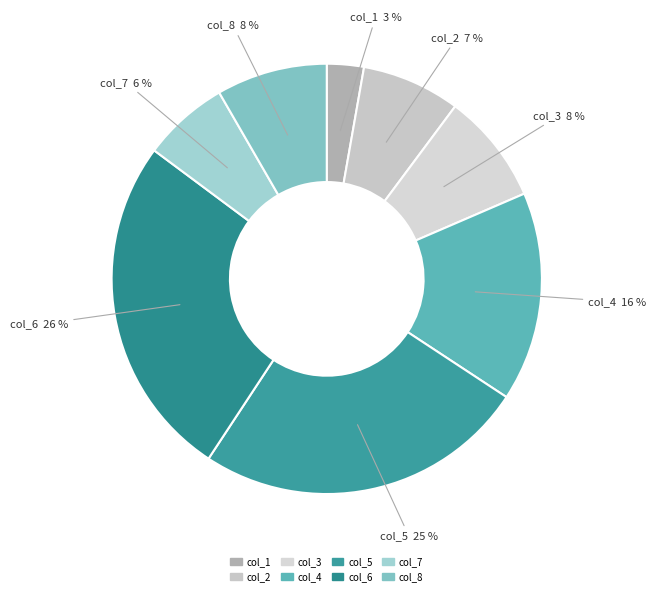

To the nearest percent, what percentage of the pie is col_2?

7%